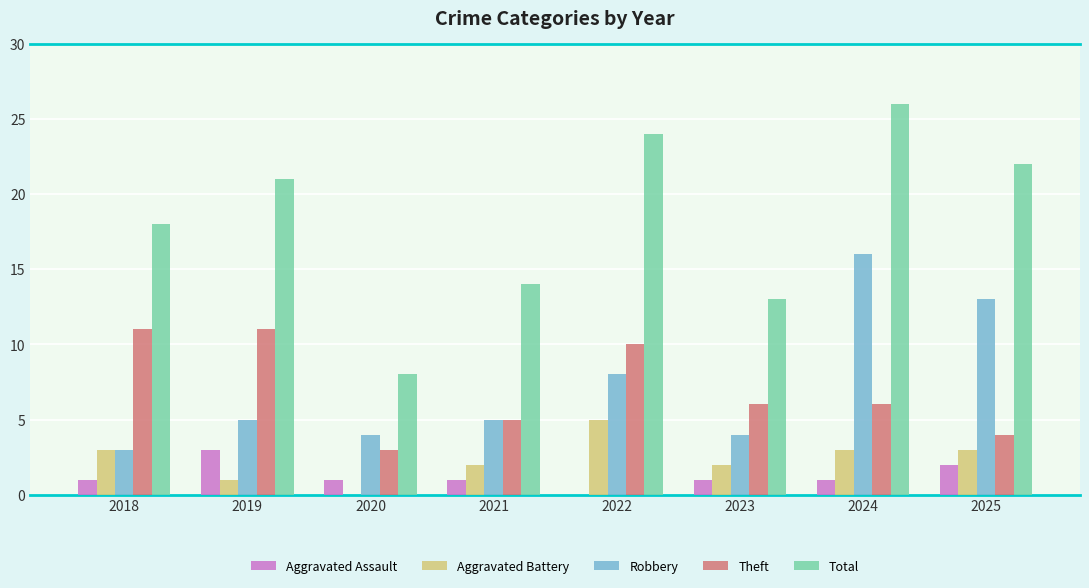

Which series changed the most between 2023 and 2024?

Total